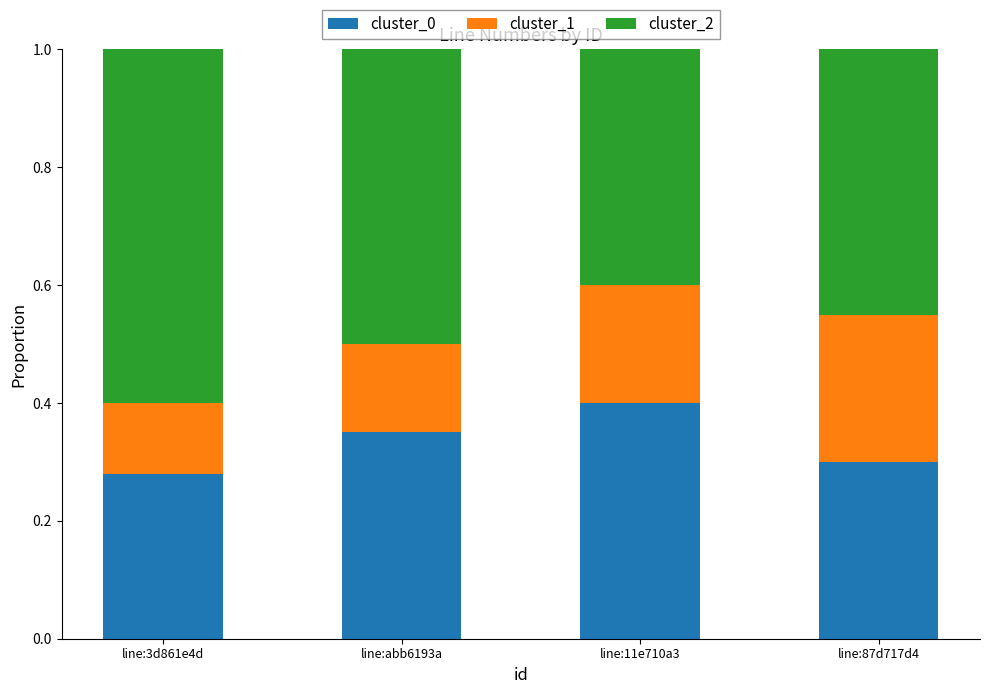

The value of cluster_0 at line:87d717d4 is 0.5. True or false?

False